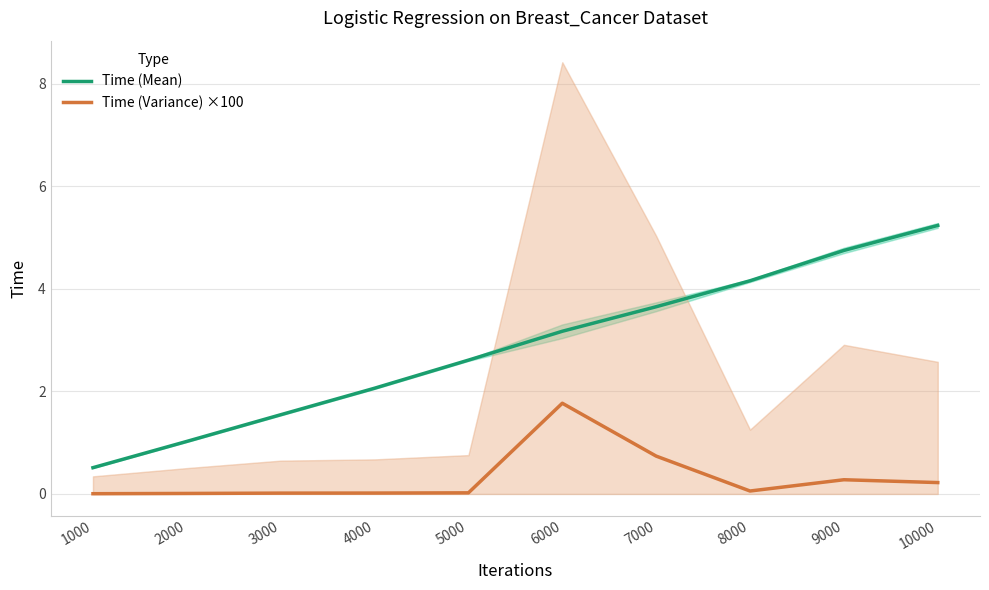

What is the difference between the Time (Mean) values at 4000 and 3000?

0.5